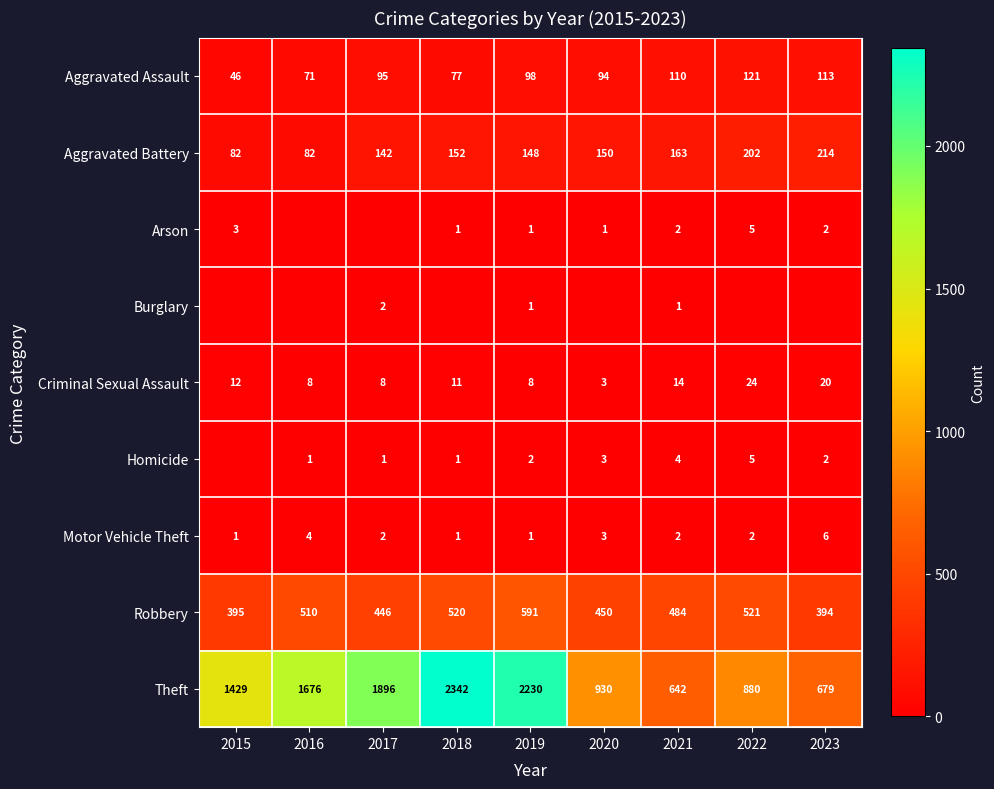

What is the maximum value shown in the chart?

2342